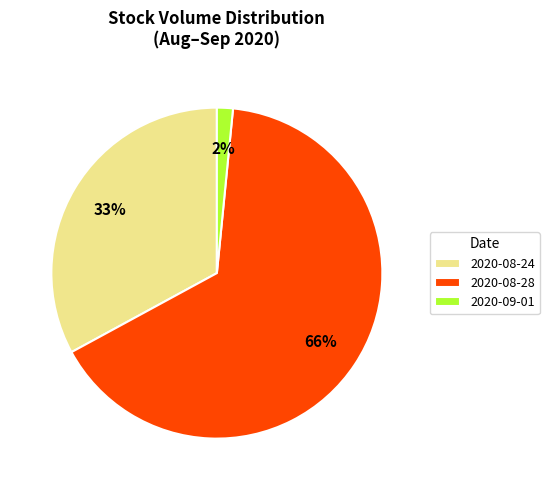

Which category has the biggest portion of the pie?

2020-08-28